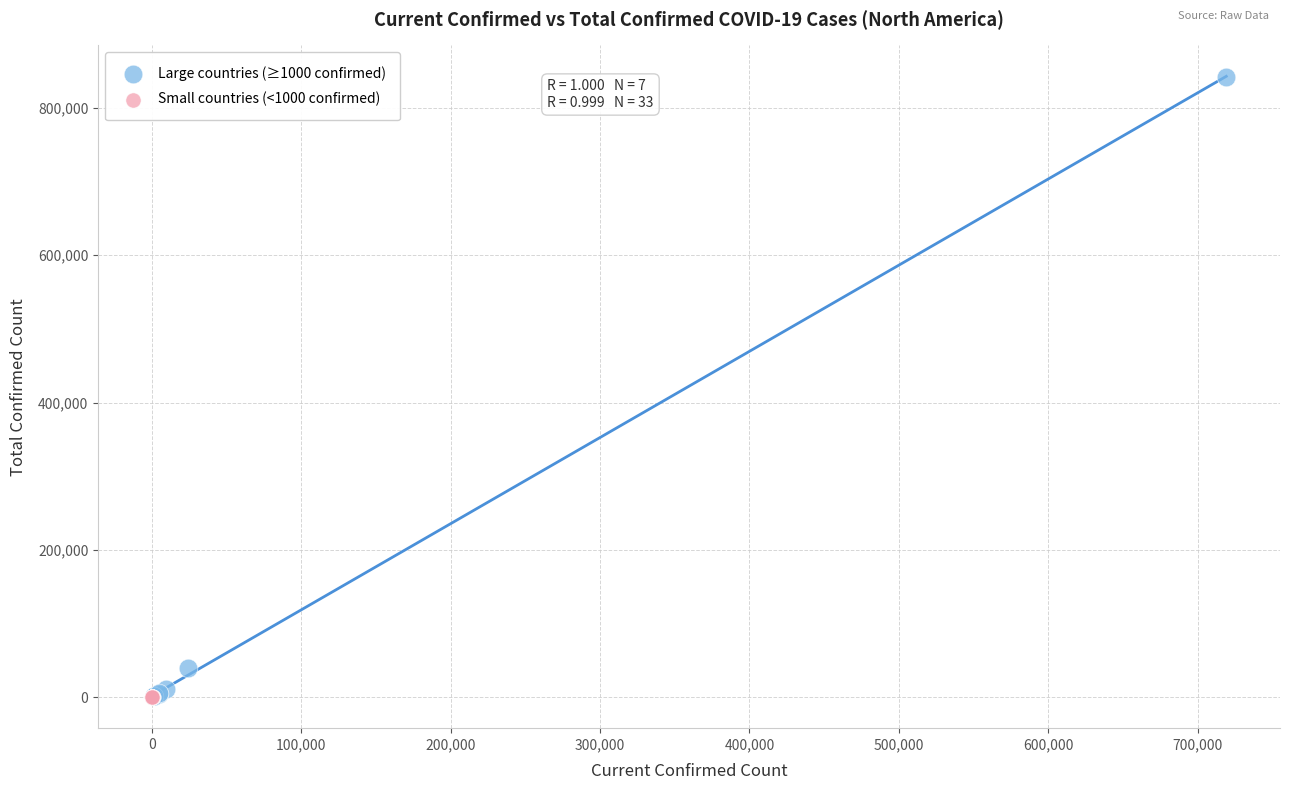

Which series has the widest spread of Y values?

Large countries (≥1000 confirmed)